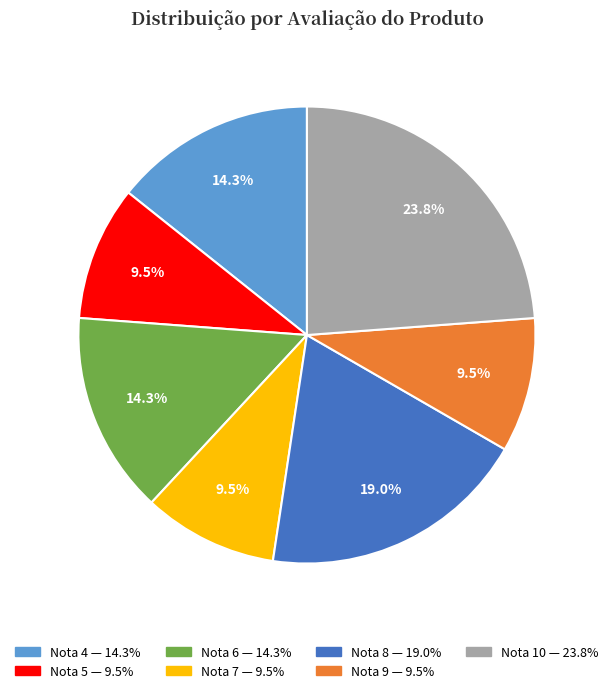

Is there a majority slice in this chart?

No